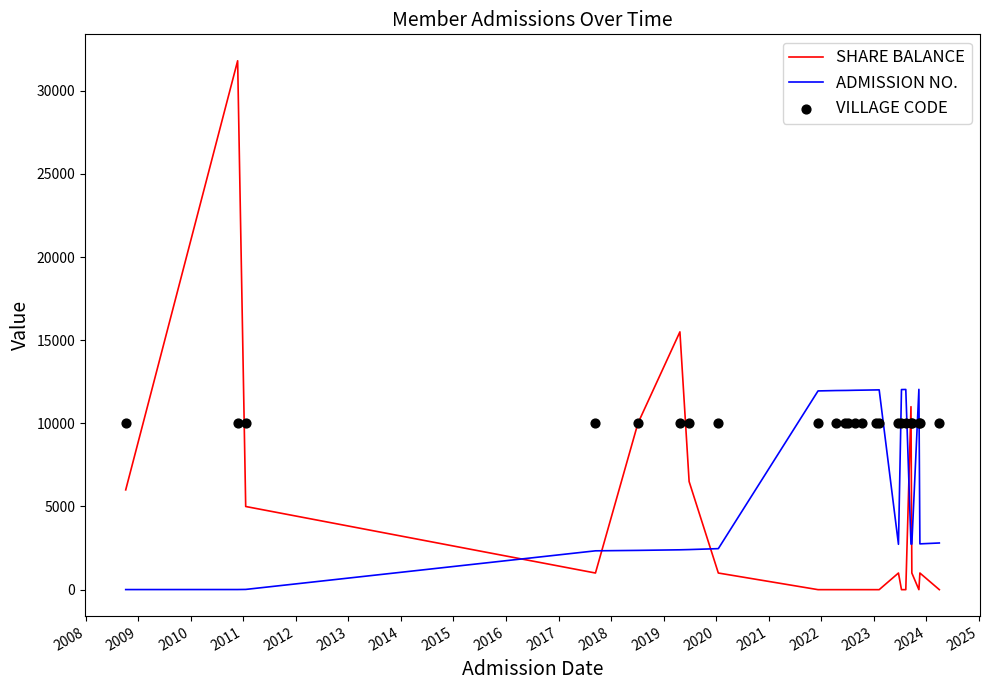

Which series contains the lowest Y value?

SHARE BALANCE